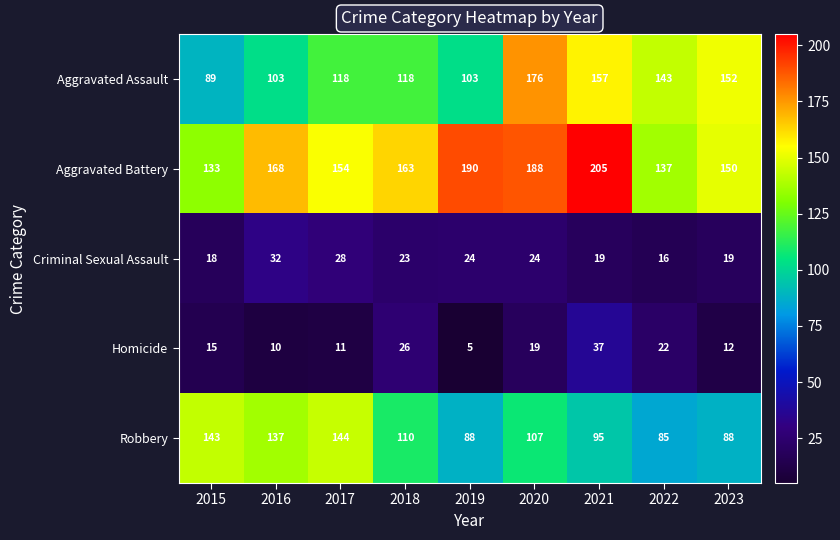

Between 2015 and 2017, which series saw the biggest shift?

Aggravated Assault